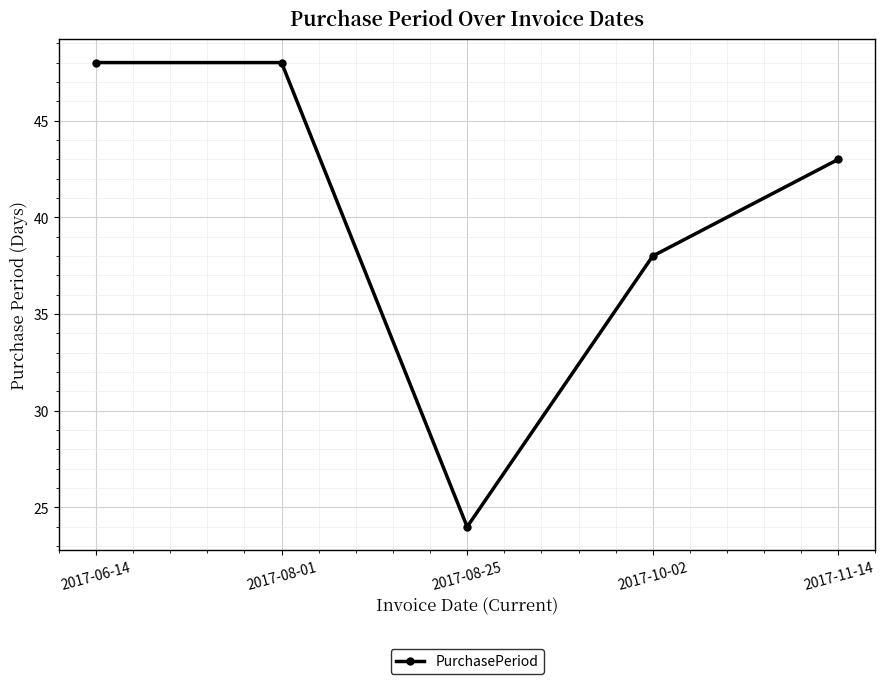

What is the greatest value displayed?

48